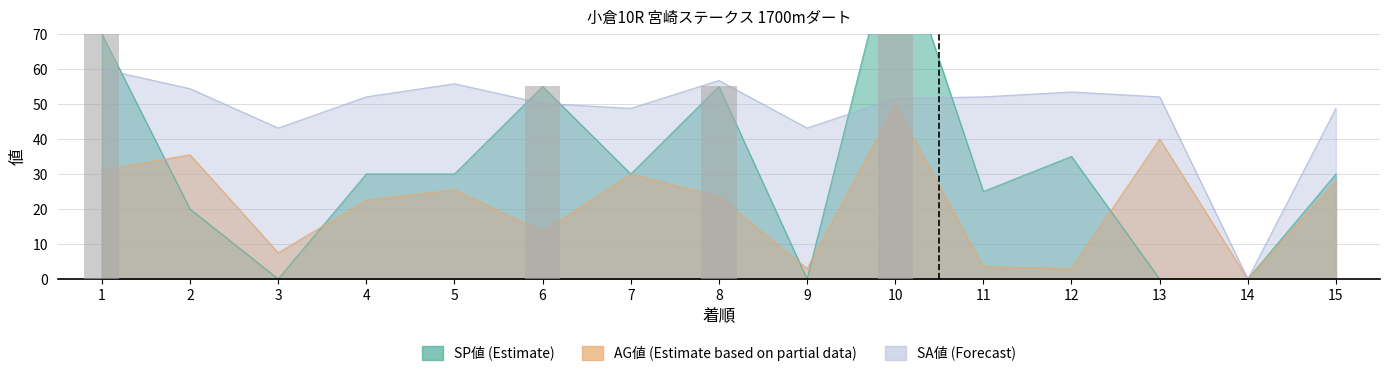

What is the difference between the second highest and minimum values in the SP値 series?

70.0